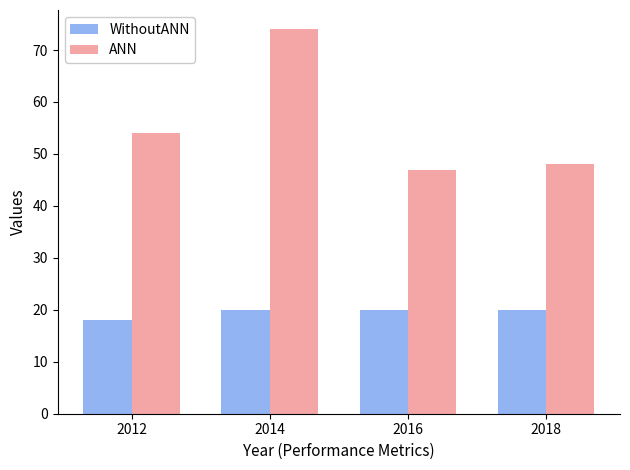

What is the spread (max minus min) of values at 2012?

36